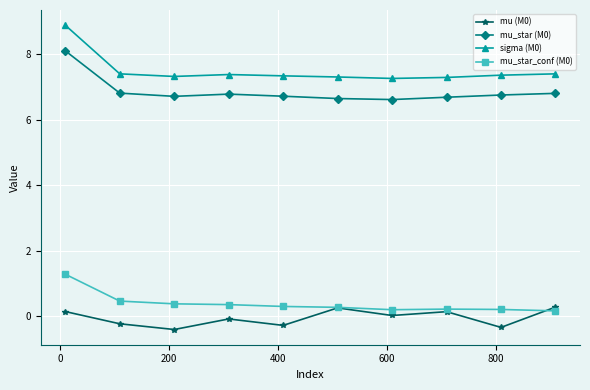

Count the number of data series in this chart.

4